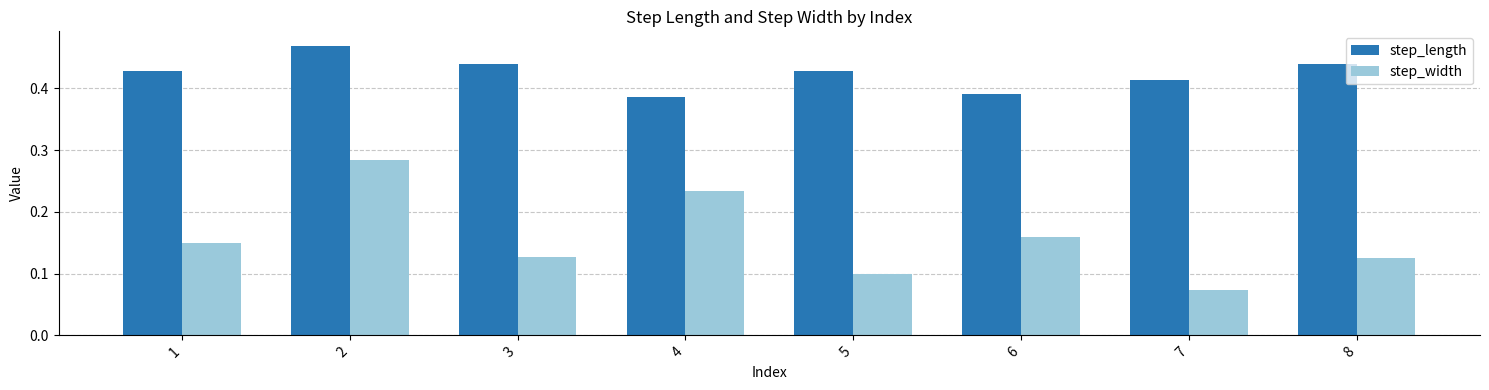

At how many categories does at least one series exceed 0?

8